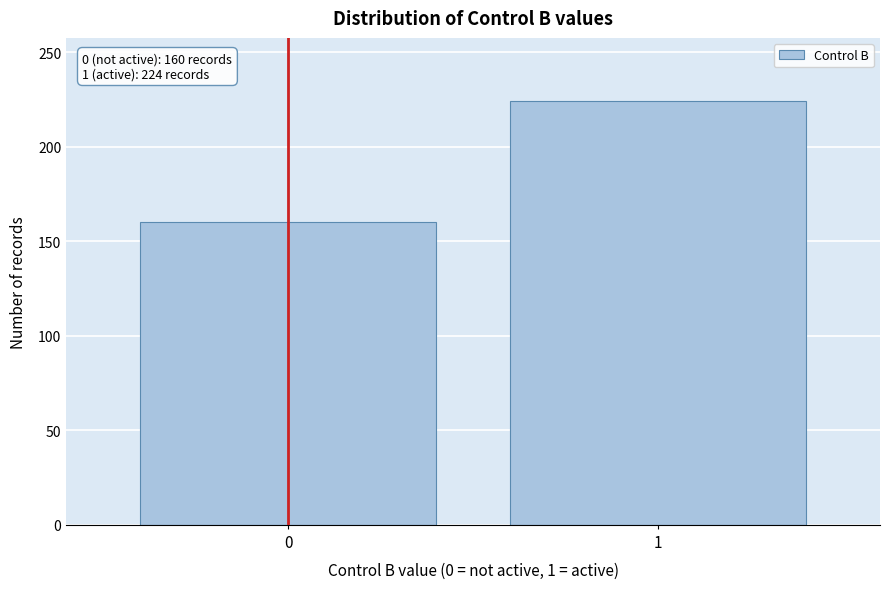

Reading left to right, extract all data points from this chart.

160	224